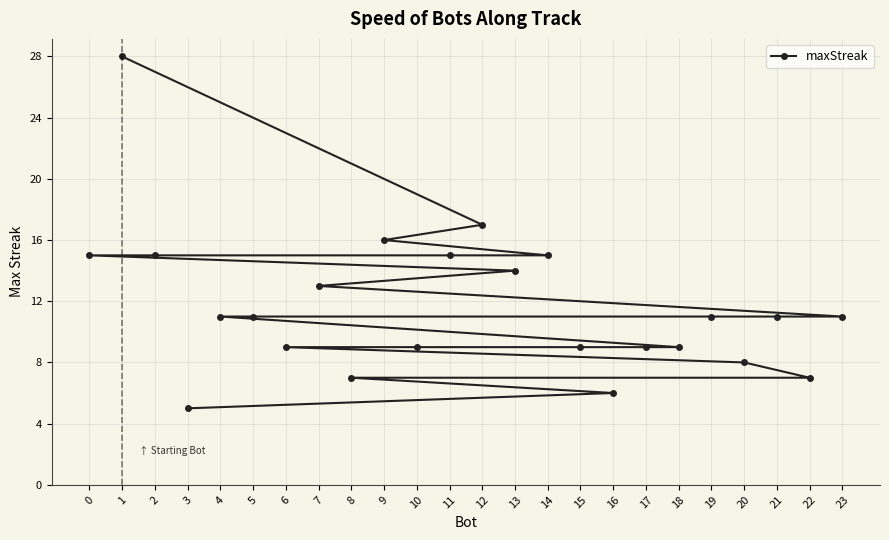

Is it true that the value at 3 is 5?

True